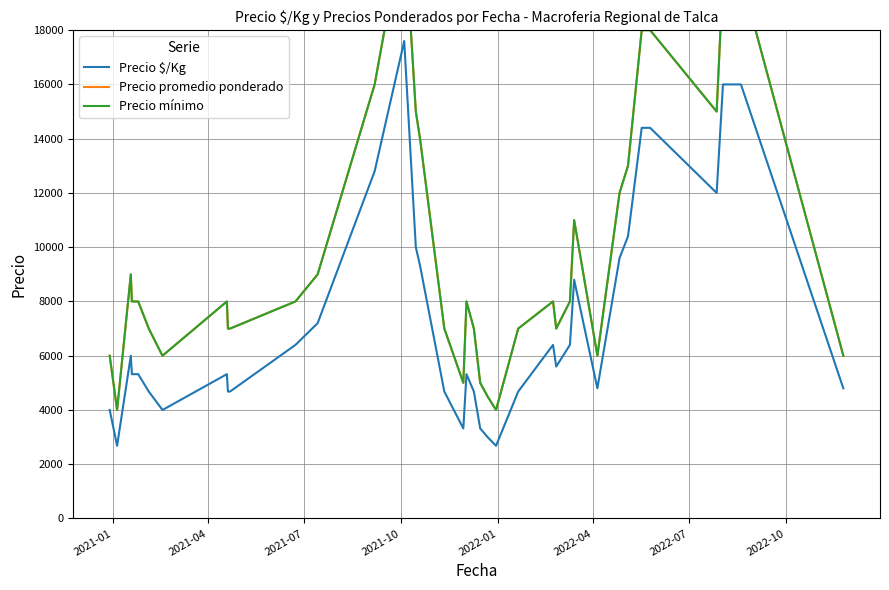

What is the difference between the maximum and minimum values in the Precio promedio ponderado series?

18000